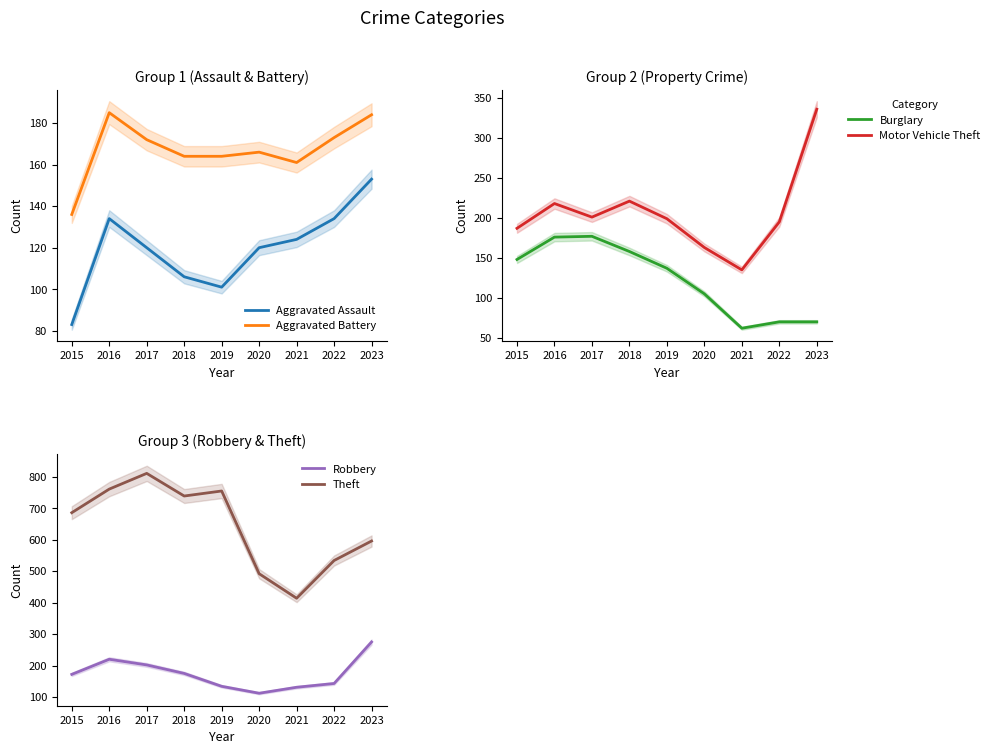

What is the spread (max minus min) of values at 2020?

387